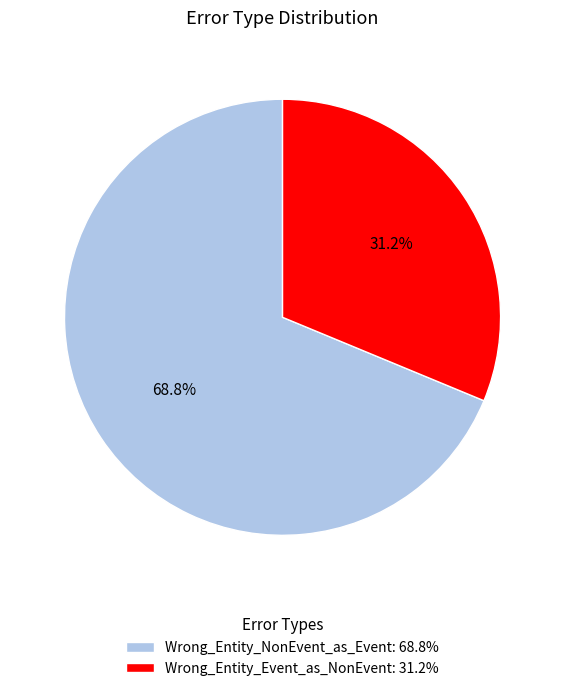

How many slices are in this pie chart?

2